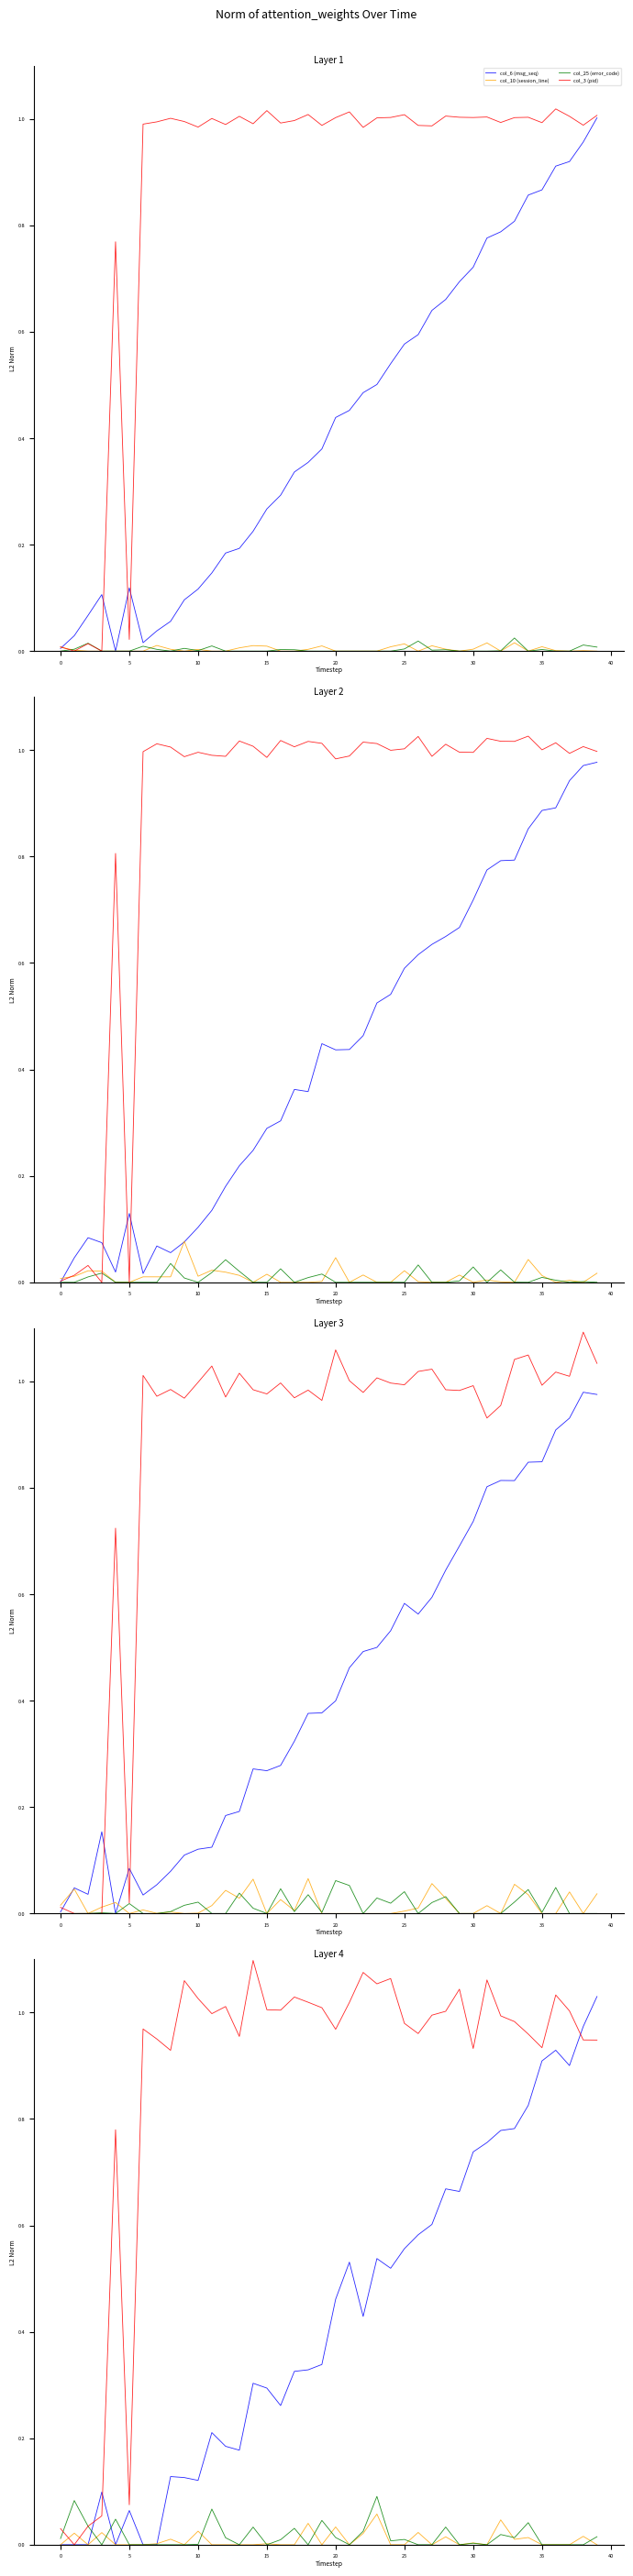

What is the maximum value for col_25 (error_code)?

0.1